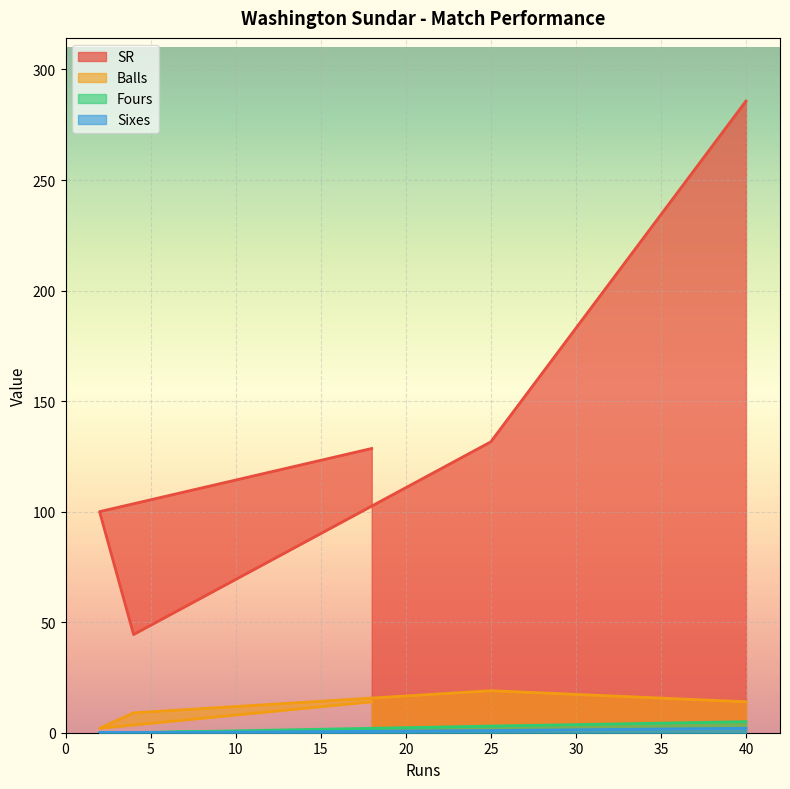

Between 4 and 2, which is larger?

2